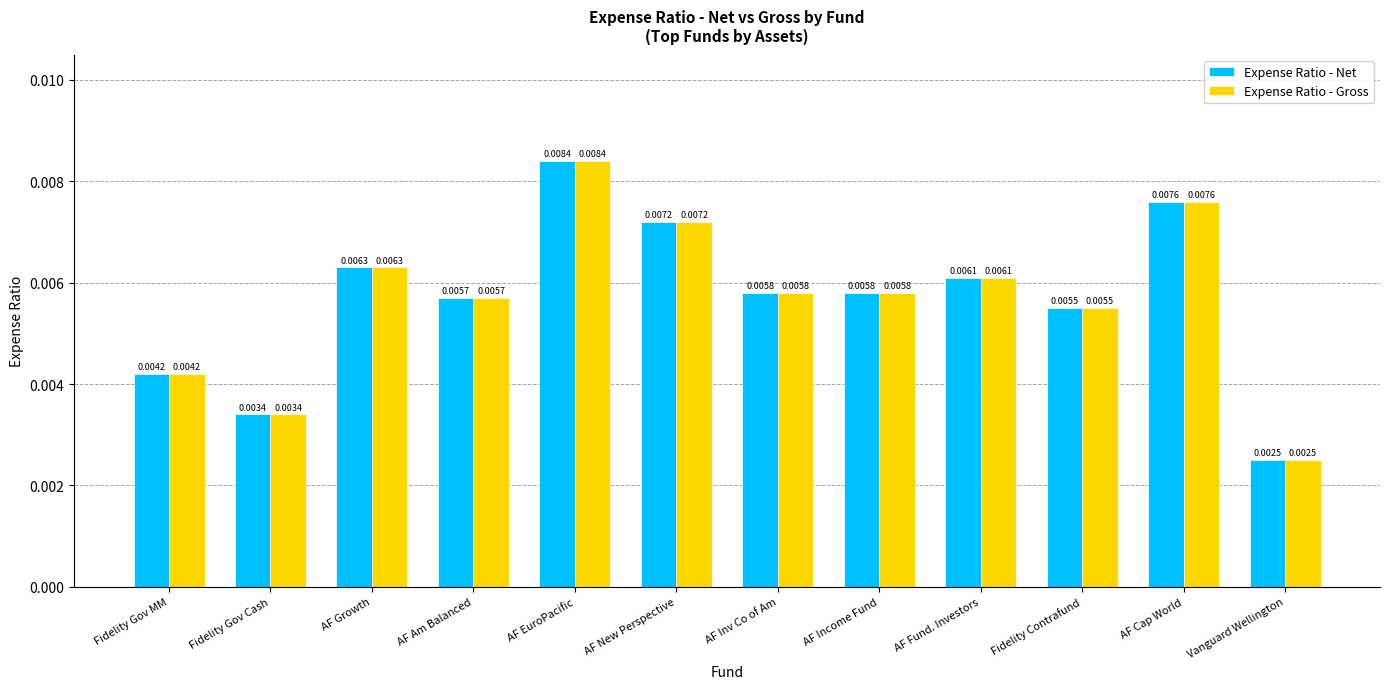

Count the number of data series in this chart.

2